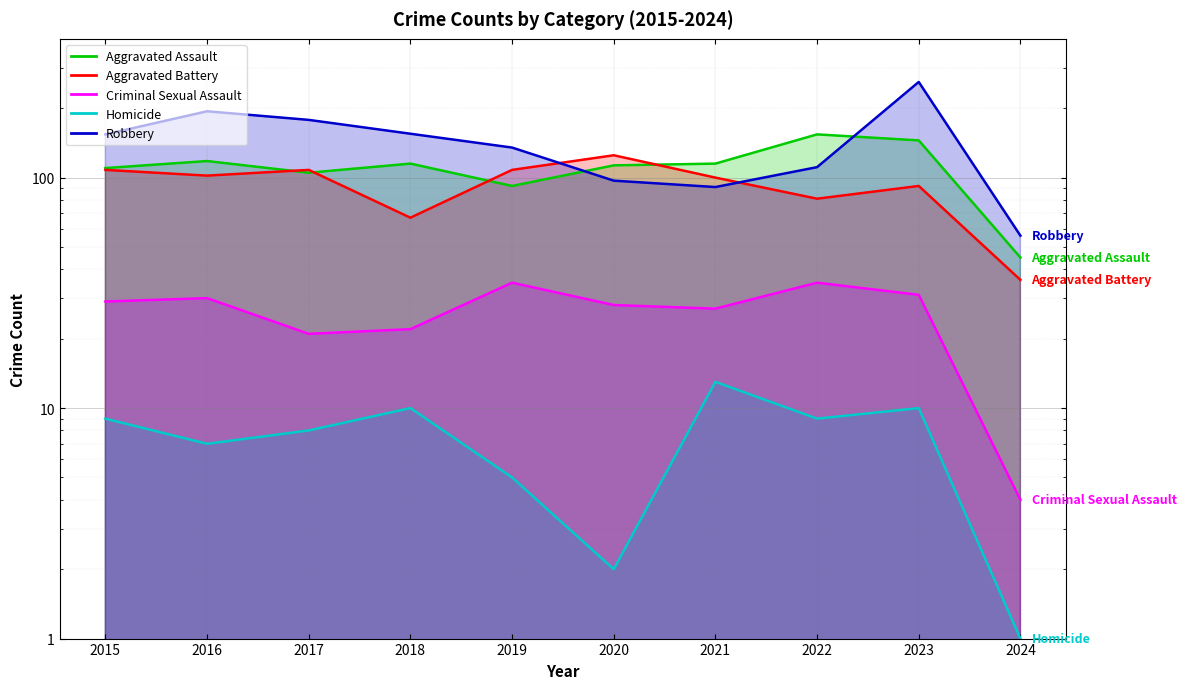

What is the value of the Aggravated Battery point at the 6th from the left?

125